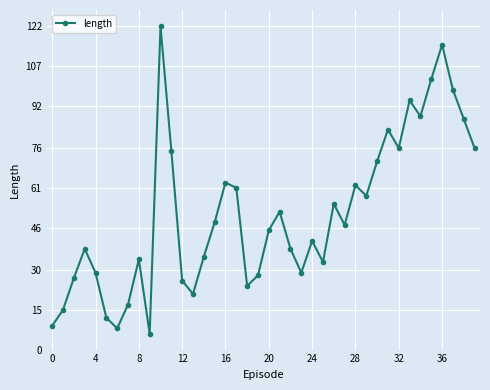

What is the value of the 17th point from the left?

63